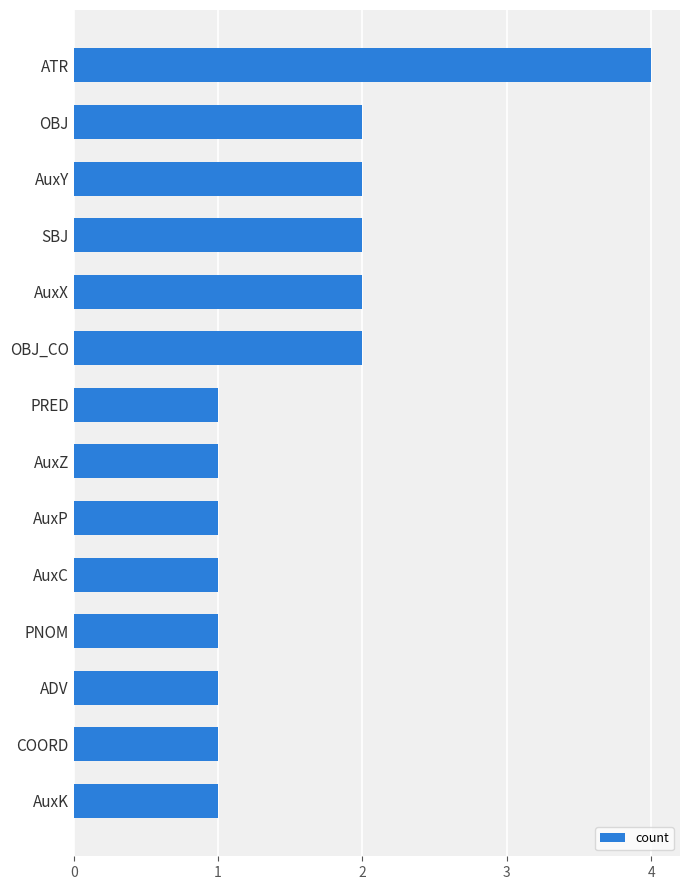

What is the maximum value shown in the chart?

4